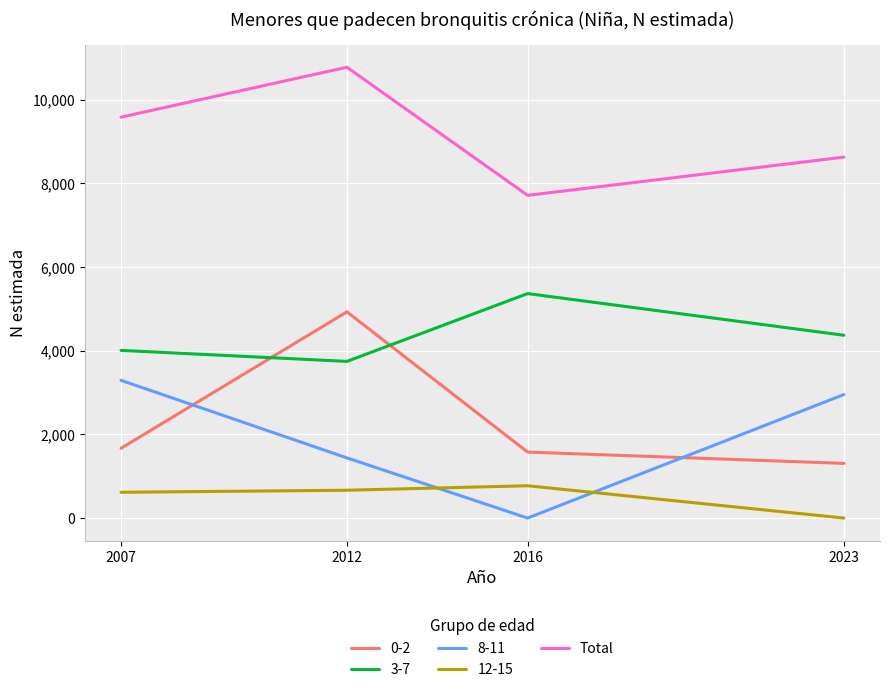

Which category has the highest value across all series?

2012